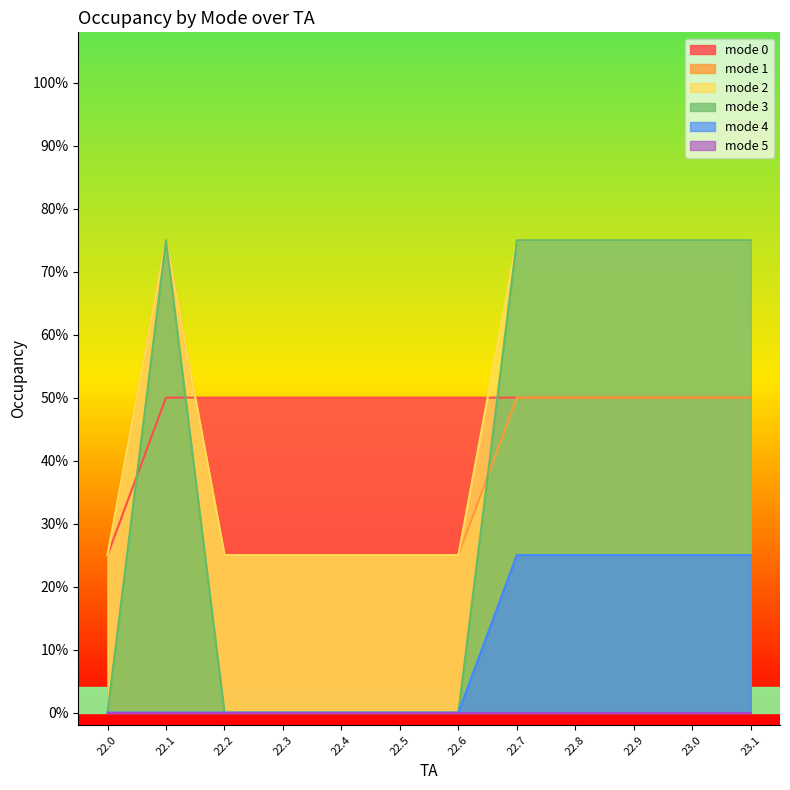

Where is mode 3 nearest to the value 0?

22.0